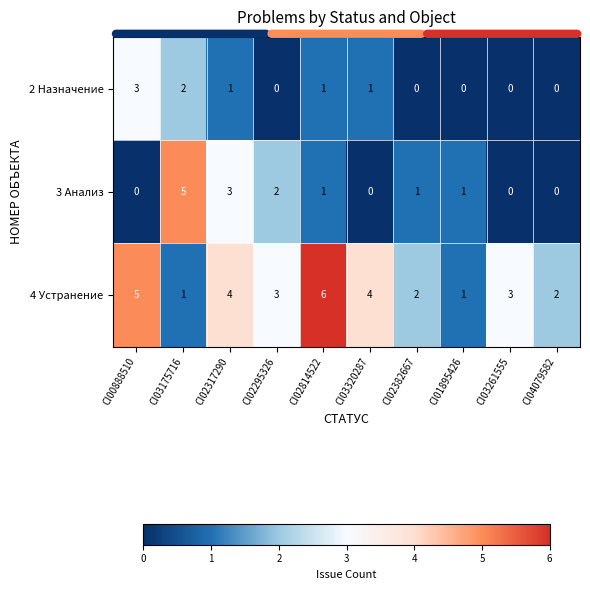

Reading left to right, list all the values displayed in this chart.

2 Назначение: 3	2	1	0	1	1	0	0	0	0
3 Анализ: 0	5	3	2	1	0	1	1	0	0
4 Устранение: 5	1	4	3	6	4	2	1	3	2